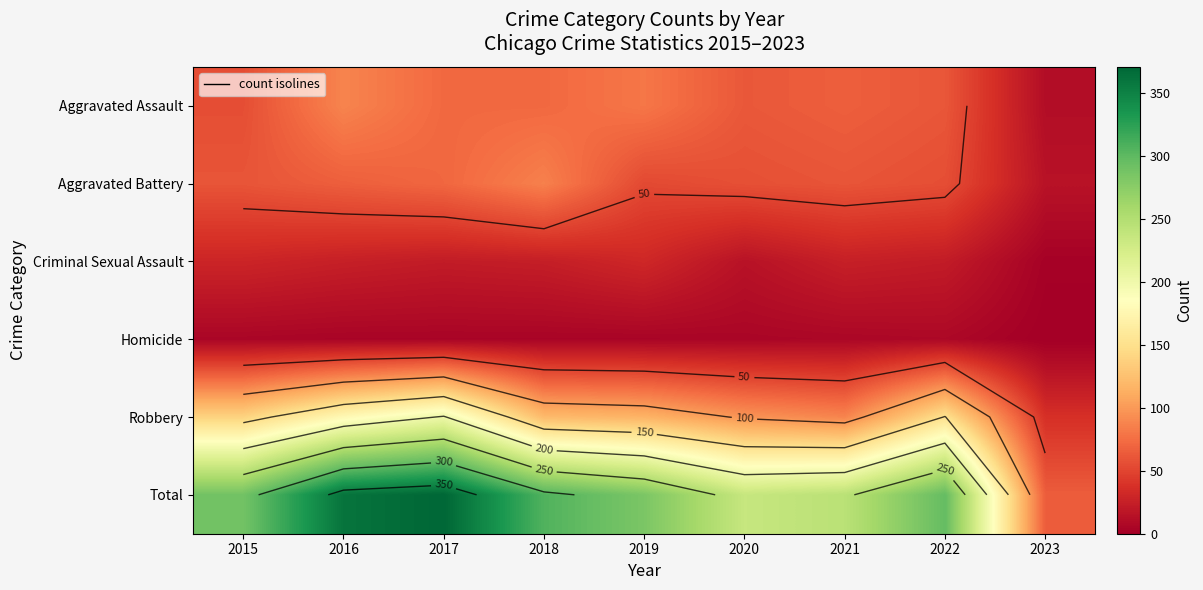

Is the value of Homicide at 2015 greater than the value of Aggravated Battery at 2017?

No